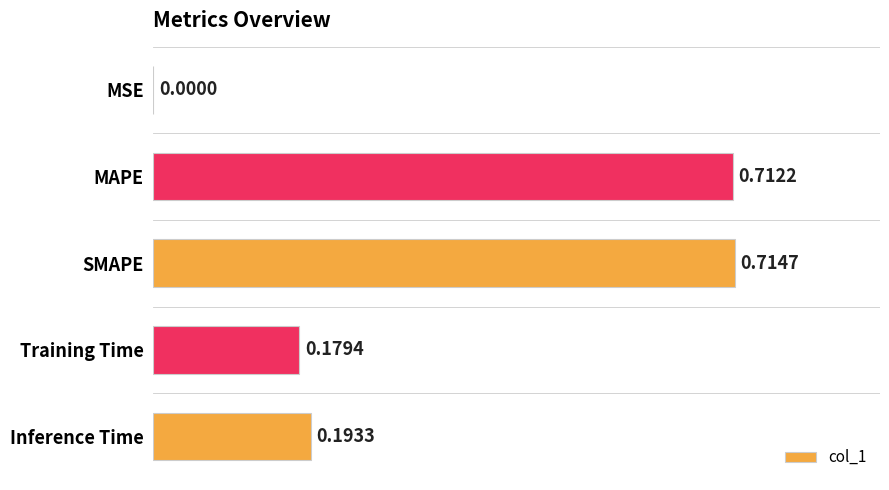

Where is the data nearest to the value 0?

MSE